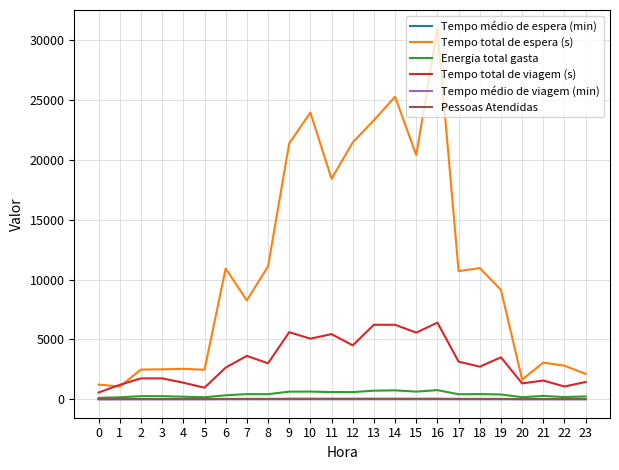

Read the Tempo total de viagem (s) value at 7.

3620.0